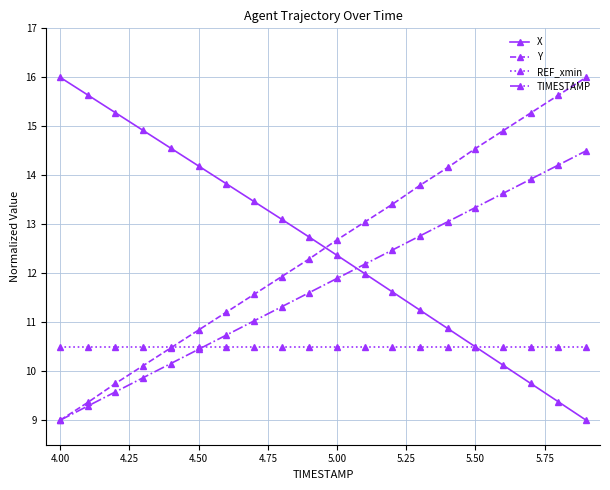

Is this an area chart (filled region under the line)?

No